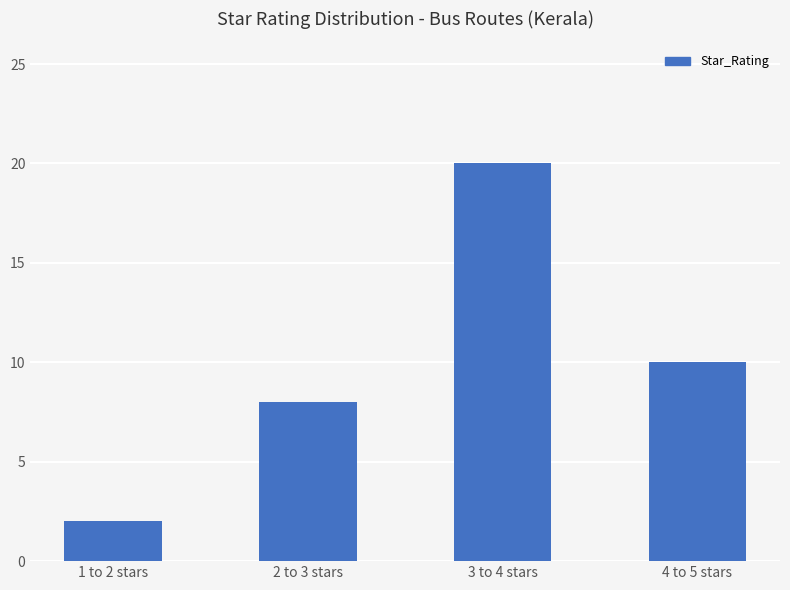

What is the label of the 2nd bar from the right?

3 to 4 stars